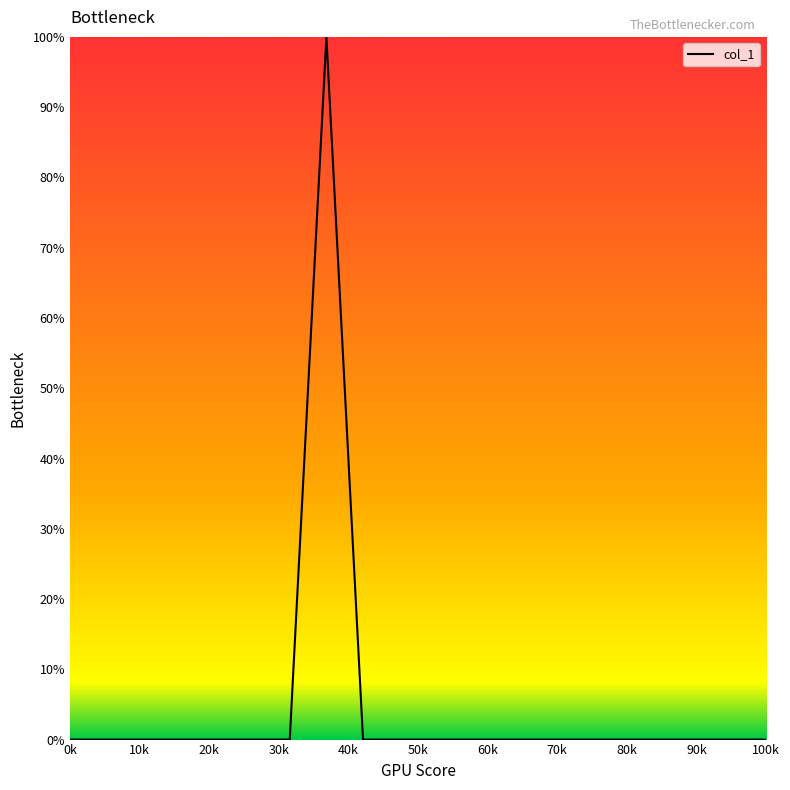

What is the maximum value shown in the chart?

100.0